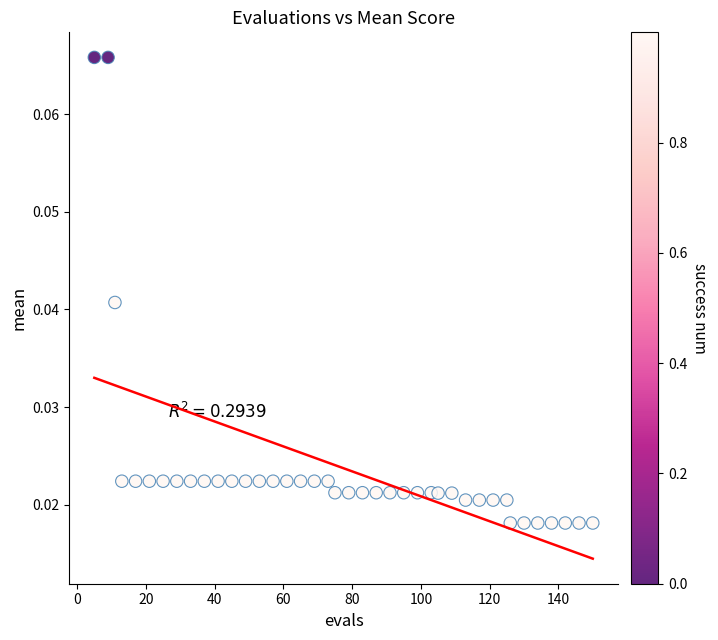

What is the range of X values (max minus min)?

145.0